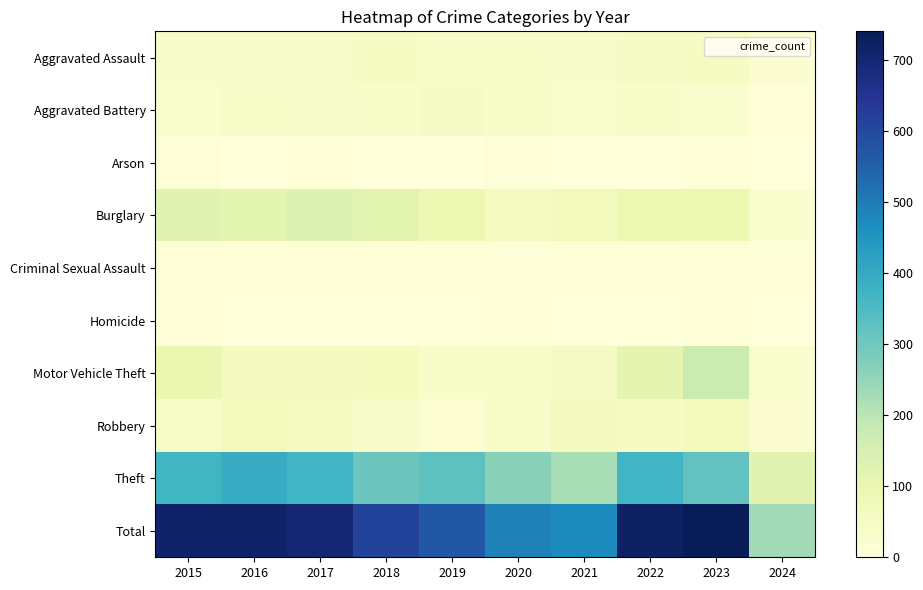

At which category is the sum across all series the highest?

2023